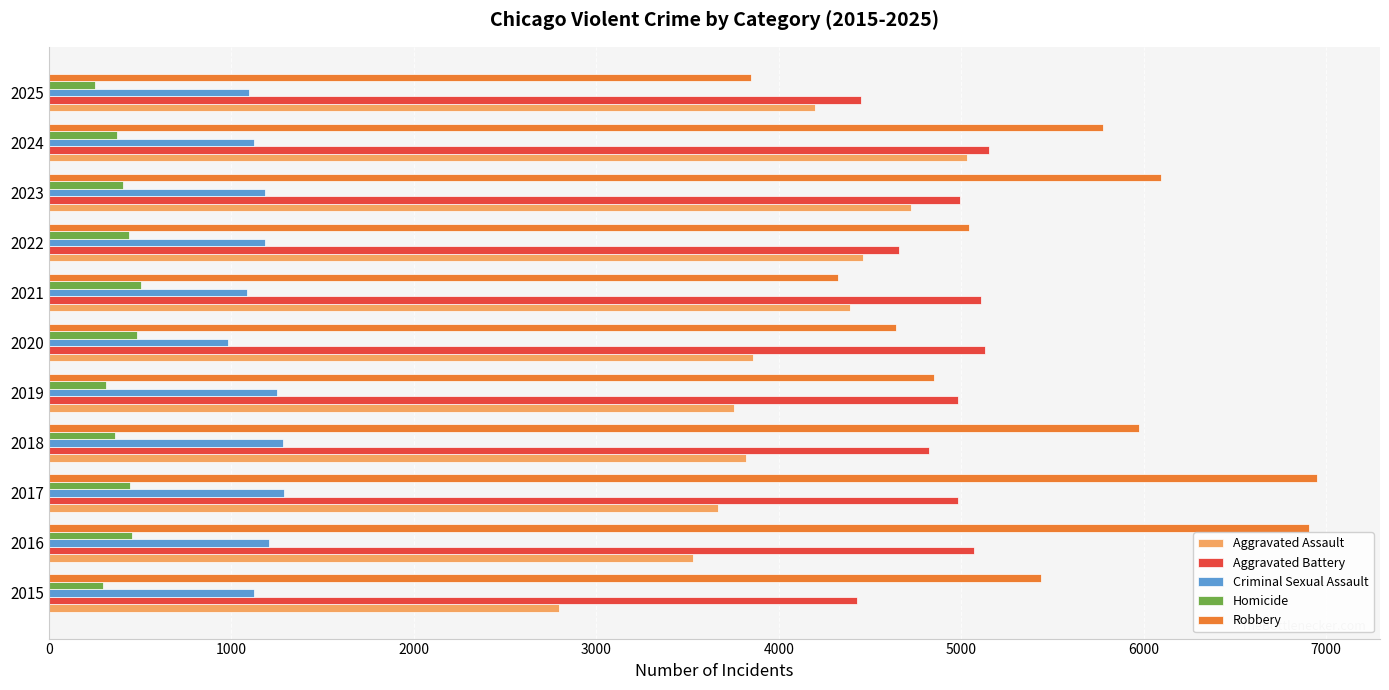

Between 2021 and 2023, which series saw the biggest shift?

Robbery